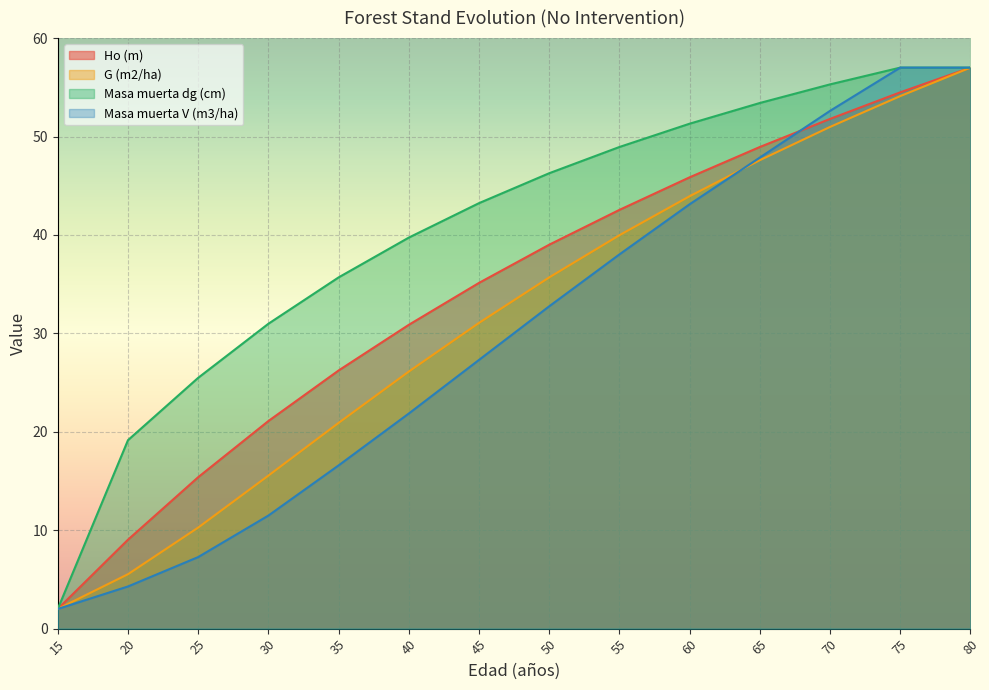

Reading left to right, extract all data points from this chart.

Ho (m): 2.0	9.0	15.4	21.1	26.2	30.9	35.1	39.0	42.5	45.9	48.9	51.8	54.5	57.0
G (m2/ha): 2.0	5.5	10.3	15.6	20.9	26.1	31.1	35.7	40.0	43.9	47.6	51.0	54.1	57.0
Masa muerta dg (cm): 2.0	19.1	25.5	31.0	35.7	39.7	43.2	46.3	48.9	51.3	53.4	55.3	57.0	57.0
Masa muerta V (m3/ha): 2.0	4.3	7.3	11.5	16.6	21.9	27.3	32.8	38.0	43.1	47.9	52.6	57.0	57.0